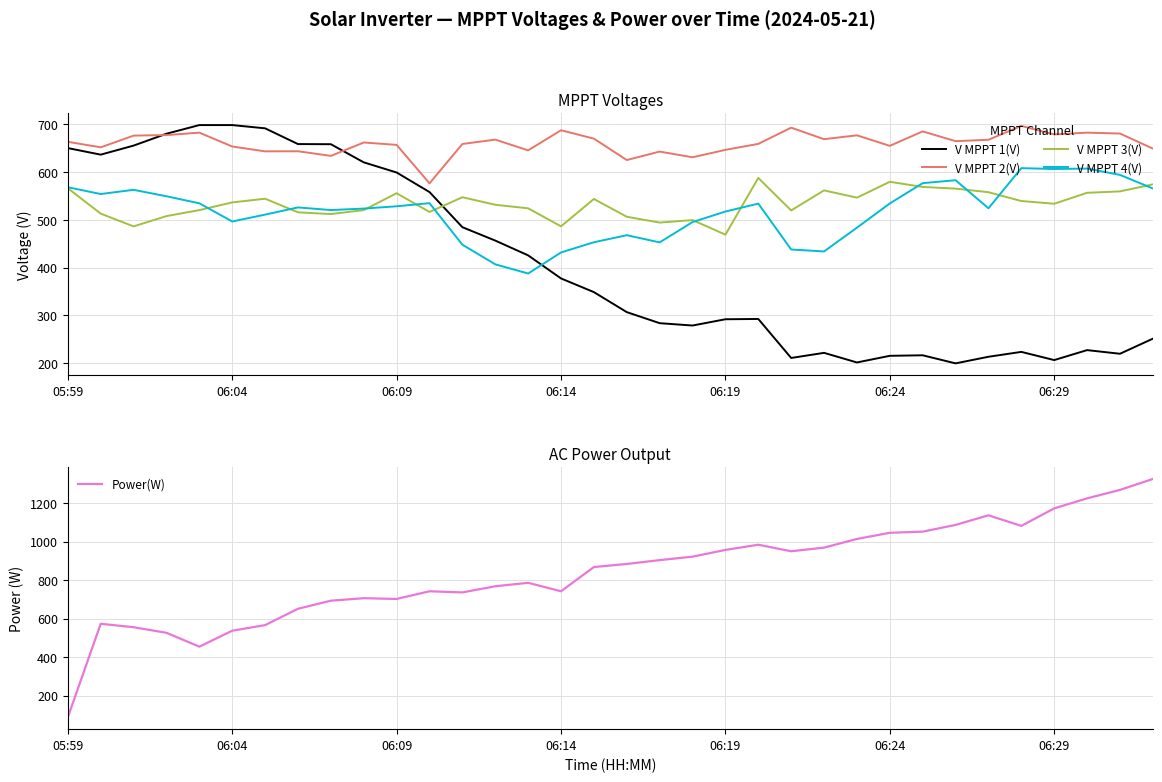

What is the minimum value for V MPPT 4(V)?

387.7